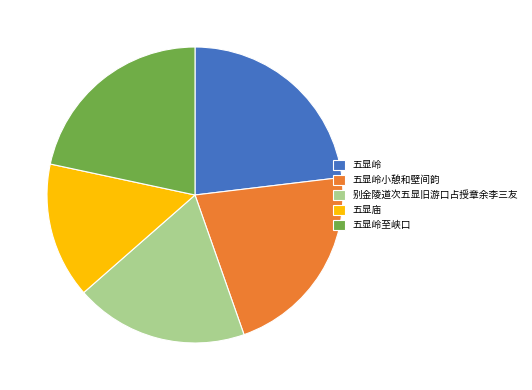

Does any single category account for the majority?

No